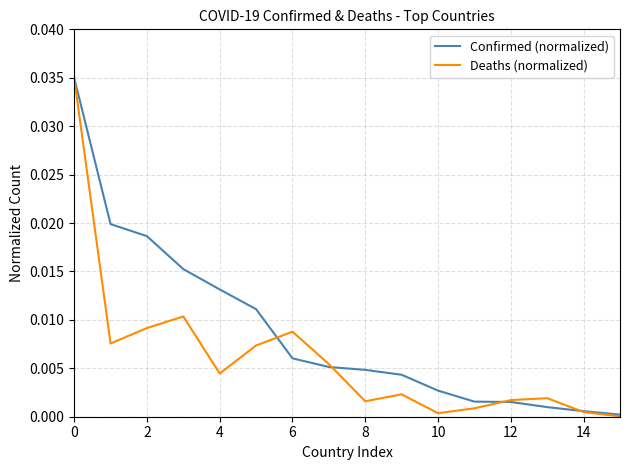

Which series has the largest total across all categories?

Confirmed (normalized)